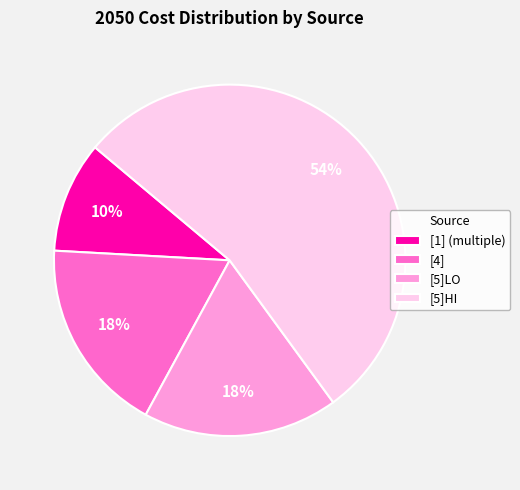

Do [5]HI and [1] (multiple) together represent more than half of the pie?

Yes